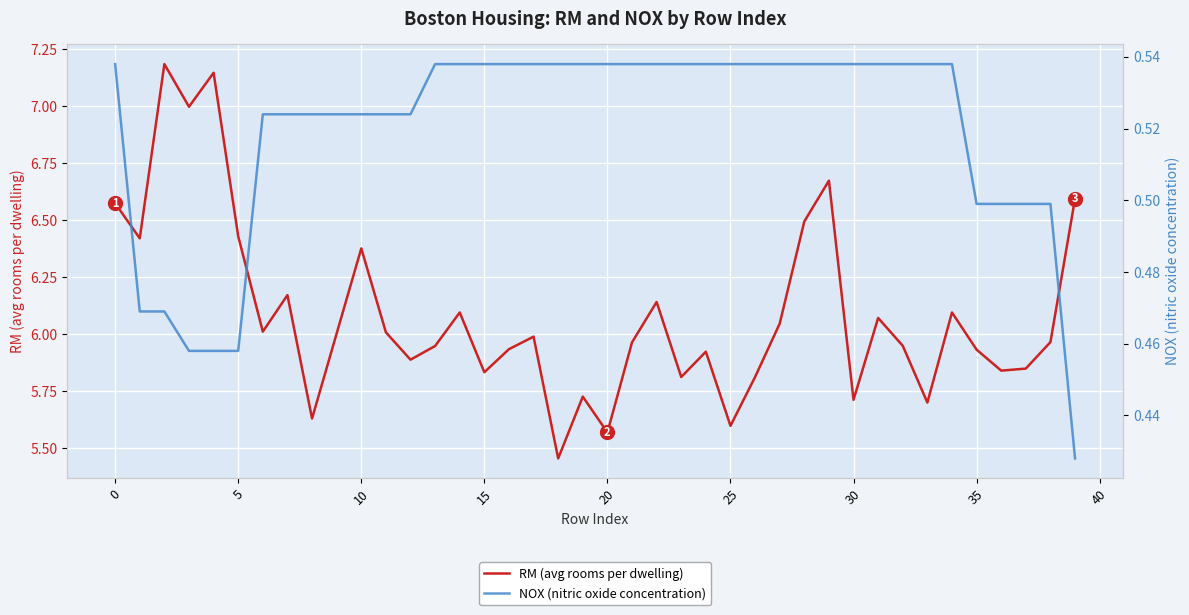

True or false: NOX (nitric oxide concentration) has more than 0 interior local peaks.

False